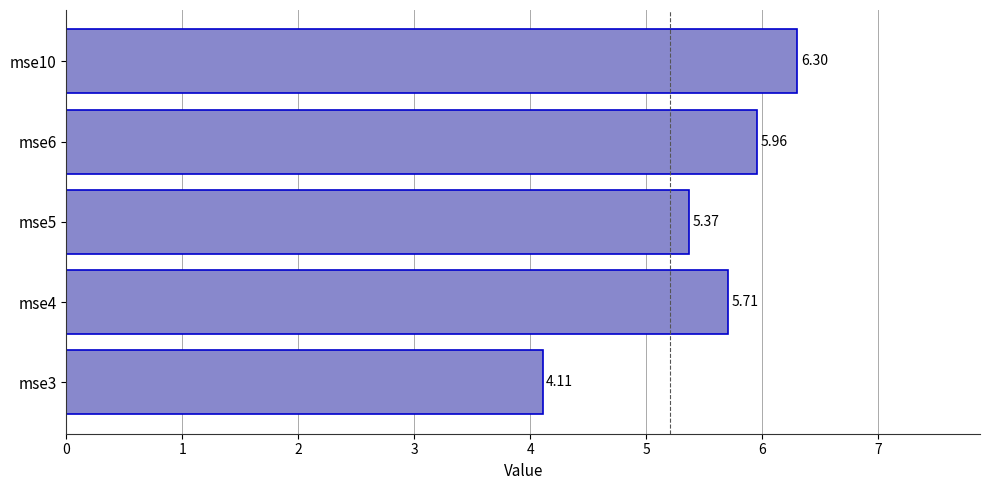

True or false: the data shows 4.1 at mse3.

True